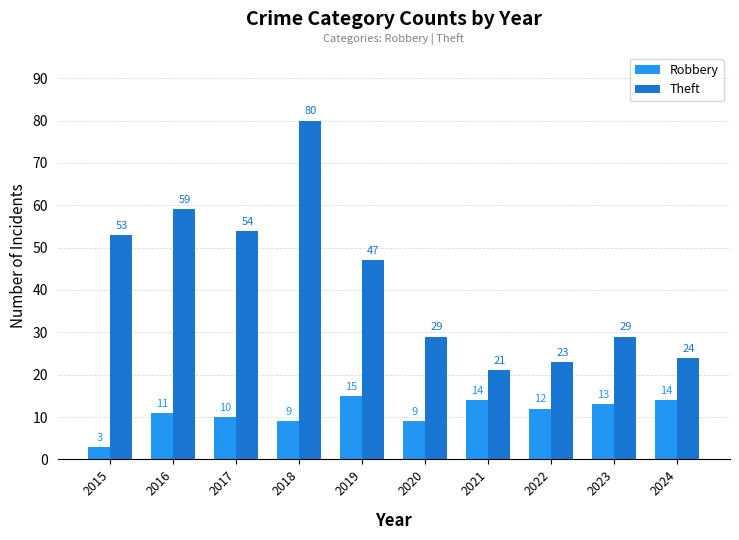

How many values in the Robbery series are below 12?

5